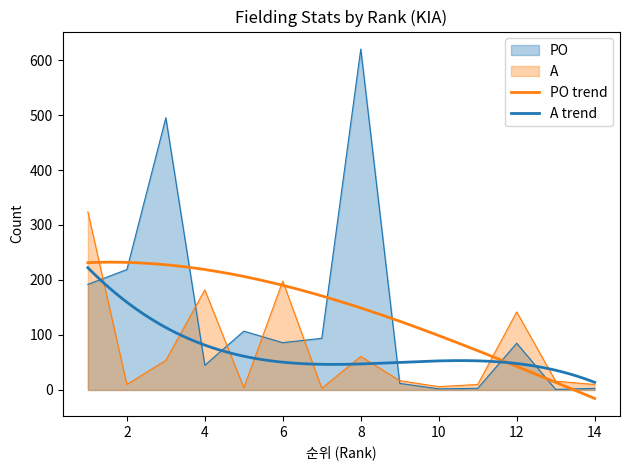

Reading right to left, transcribe all the data shown in this chart.

PO: 3	1	85	3	2	12	620	94	86	107	45	495	219	192
A: 10	16	142	10	6	17	61	3	198	4	182	54	10	324